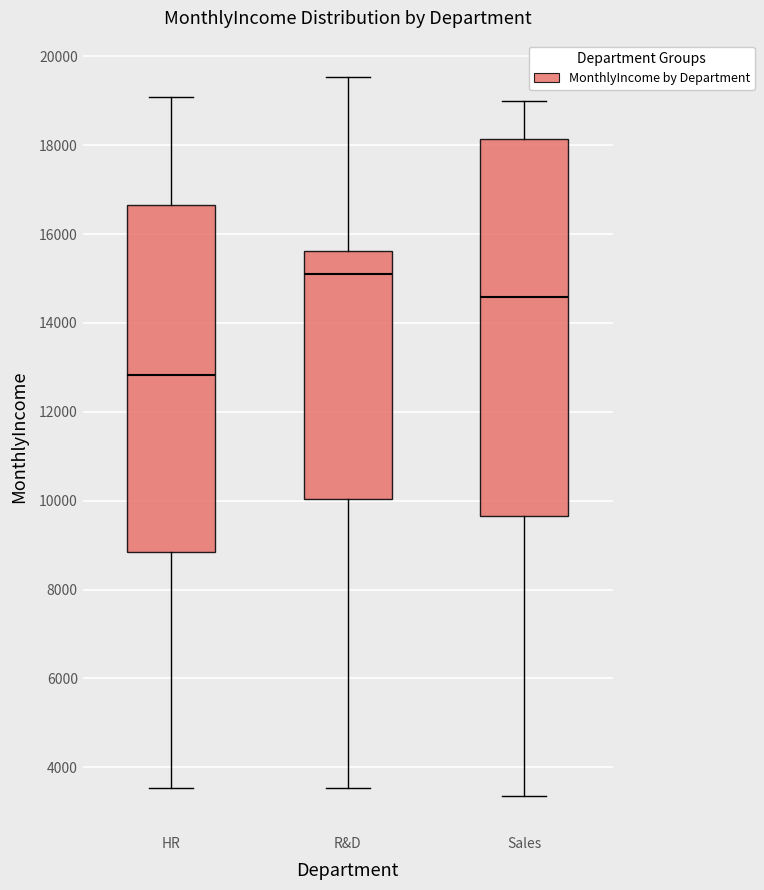

Comparing the boxes themselves (not the whiskers), which one is the tallest?

Sales